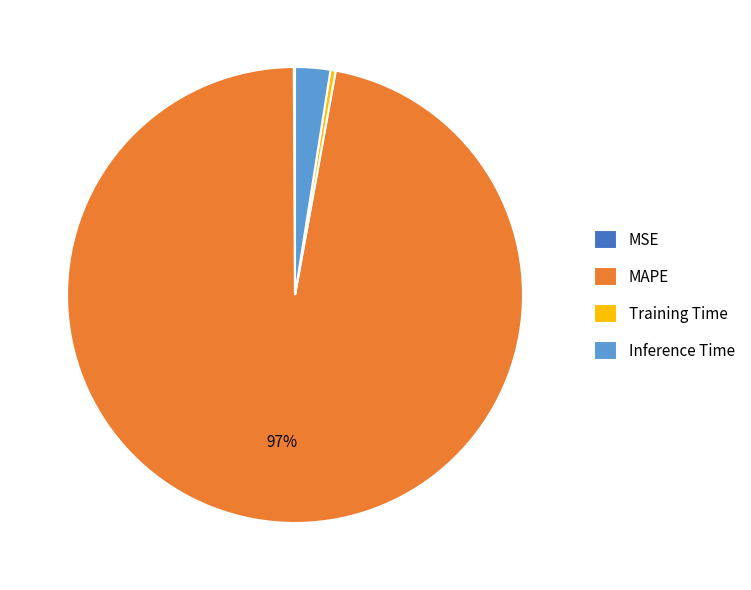

Which slice represents more than half of the pie?

MAPE